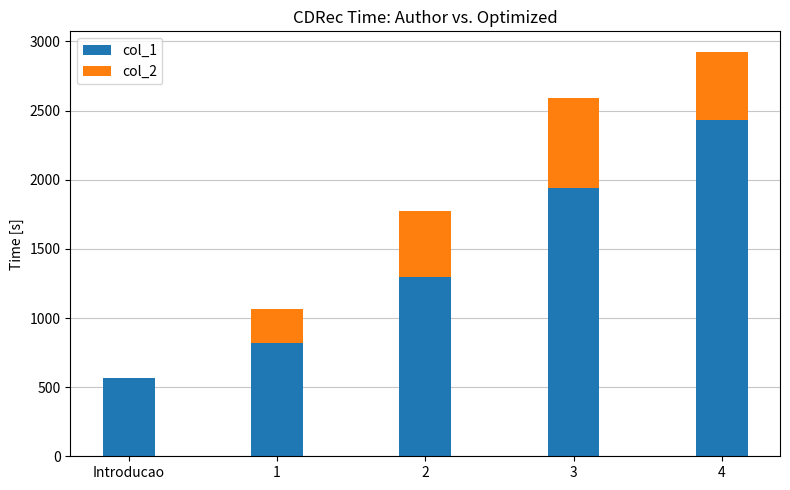

Which category has the highest value in the col_1 series?

4